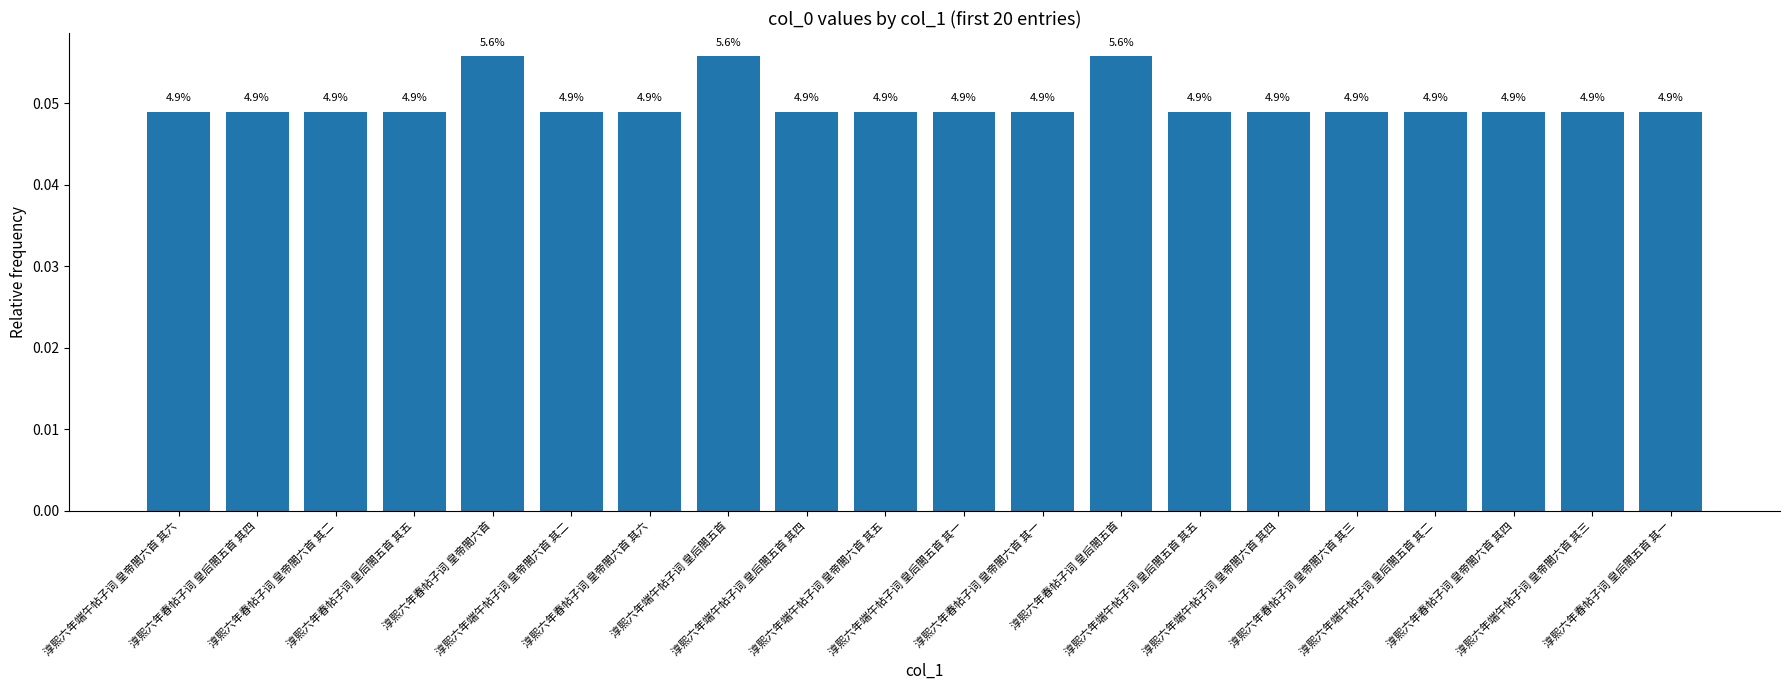

Is it true that the value at 淳熙六年端午帖子词 皇后閤五首 is 0.1?

True